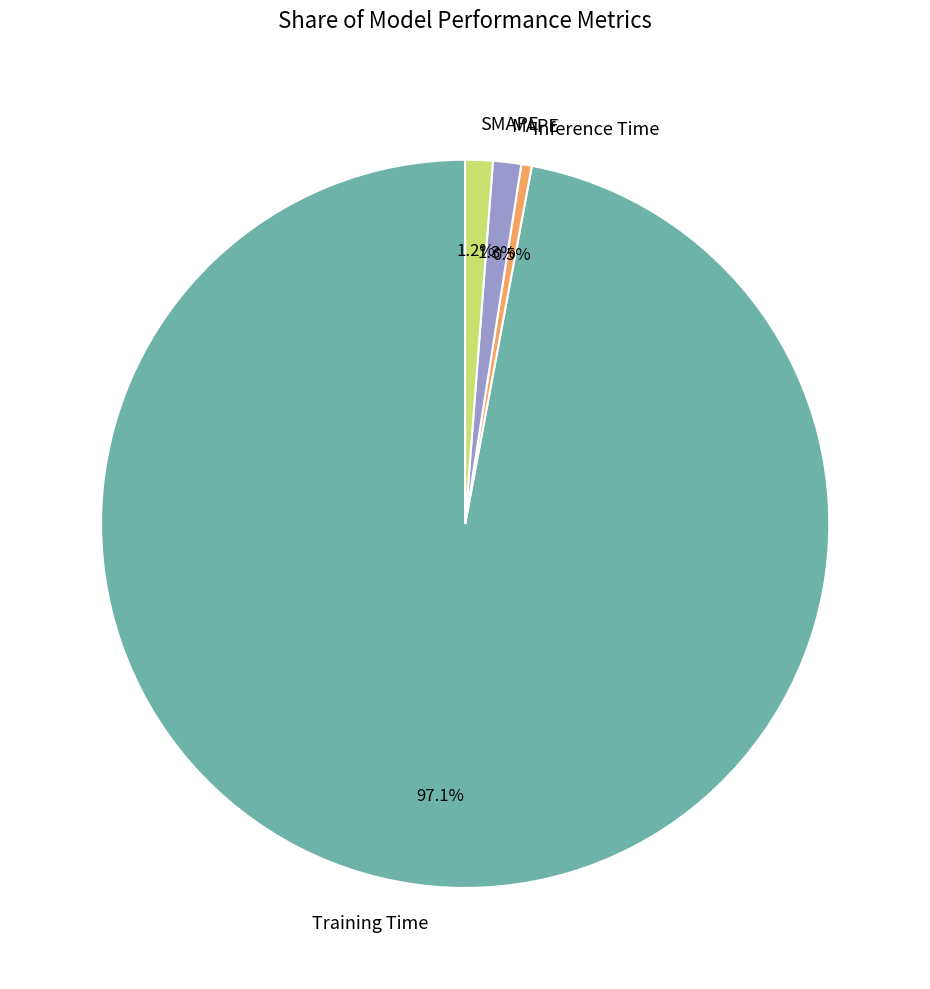

Is the sum of MAPE and Inference Time greater than half?

No